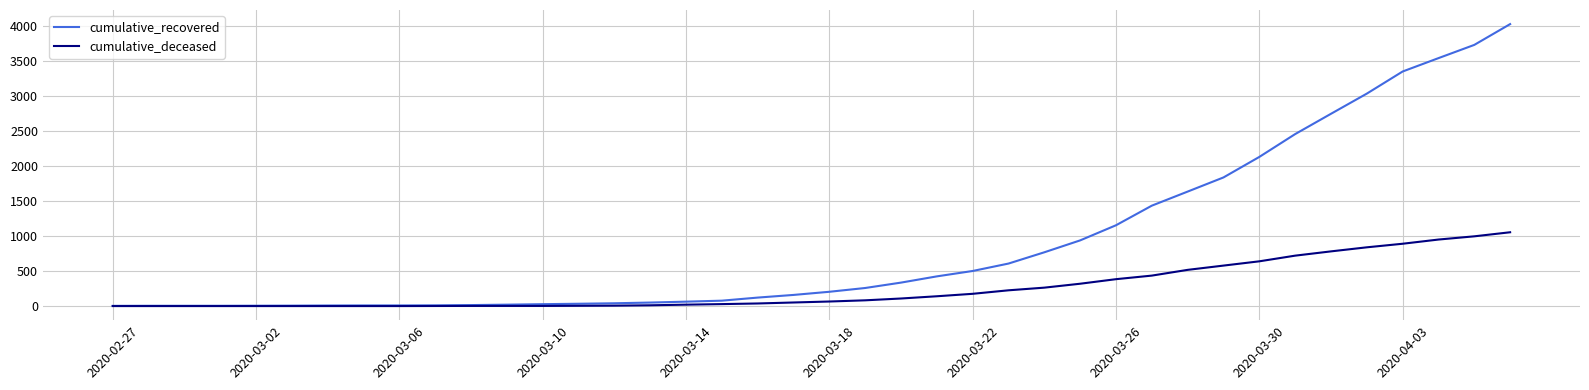

Which series has the largest range (max minus min)?

cumulative_recovered